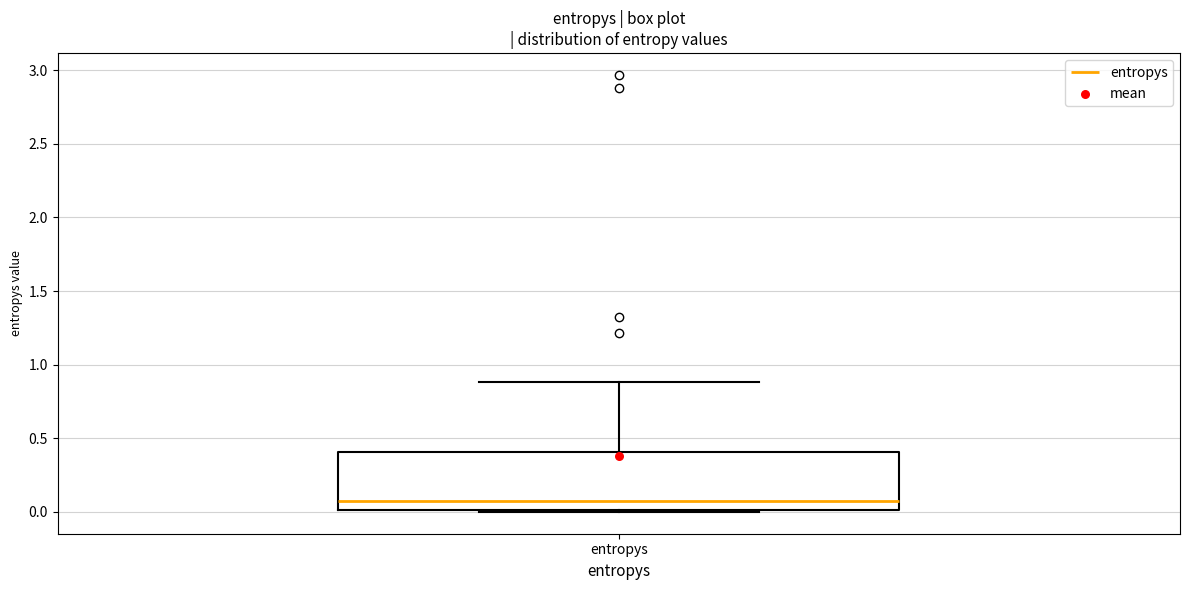

Where does the median line of the box for entropys sit on the y-axis? The values are not printed on the chart, so give them approximately, as read against the axis.

0.05